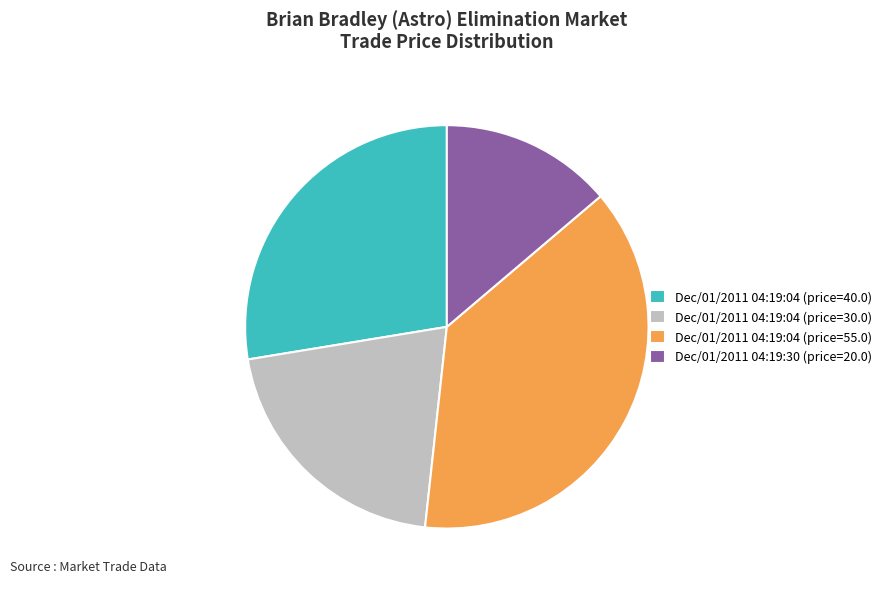

Does any single category account for the majority?

No